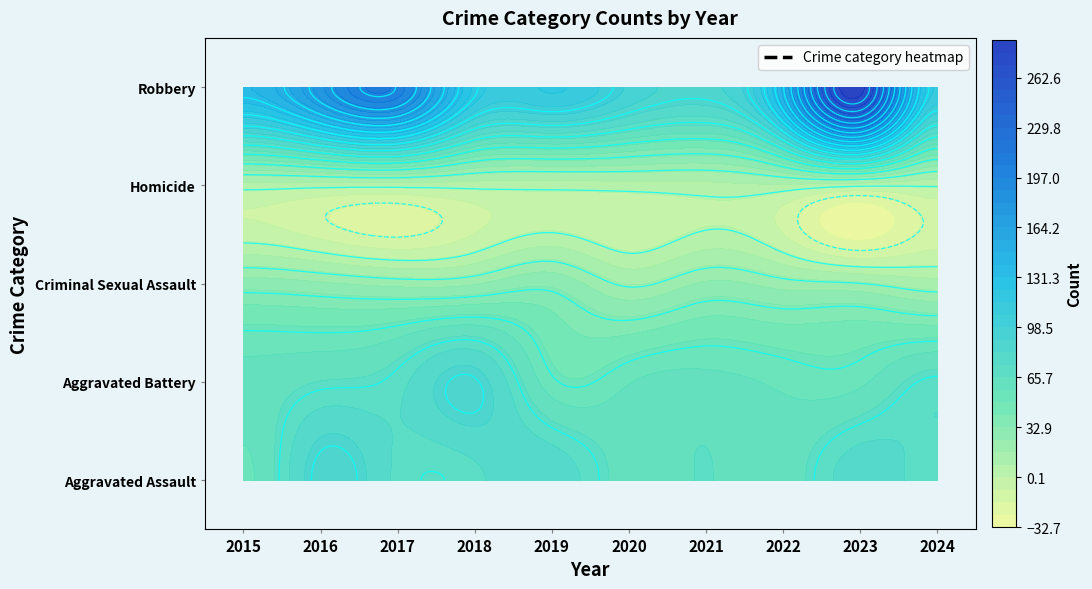

Which category has the highest value across all series?

2023